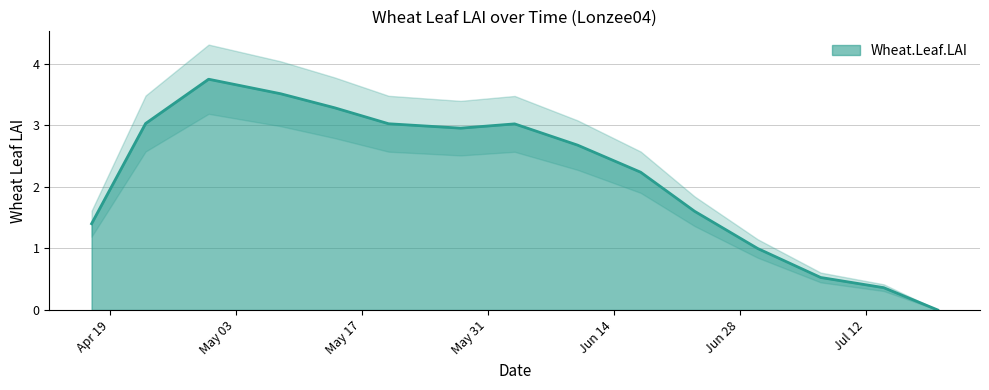

What is the greatest value displayed?

3.7